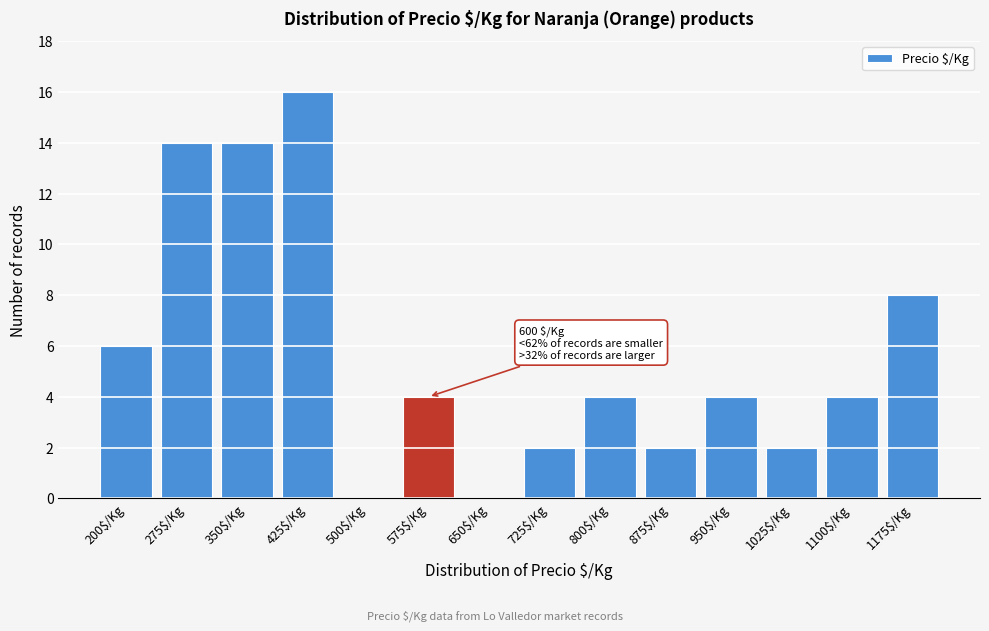

True or false: the data shows 3 at 875$/Kg.

False